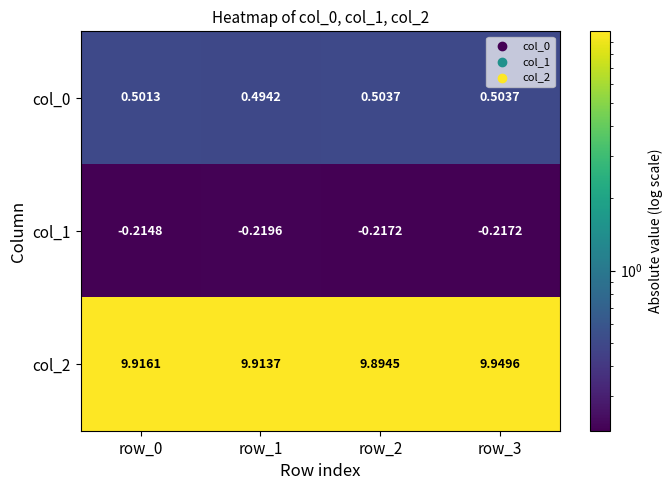

What is the maximum value shown in the chart?

9.9